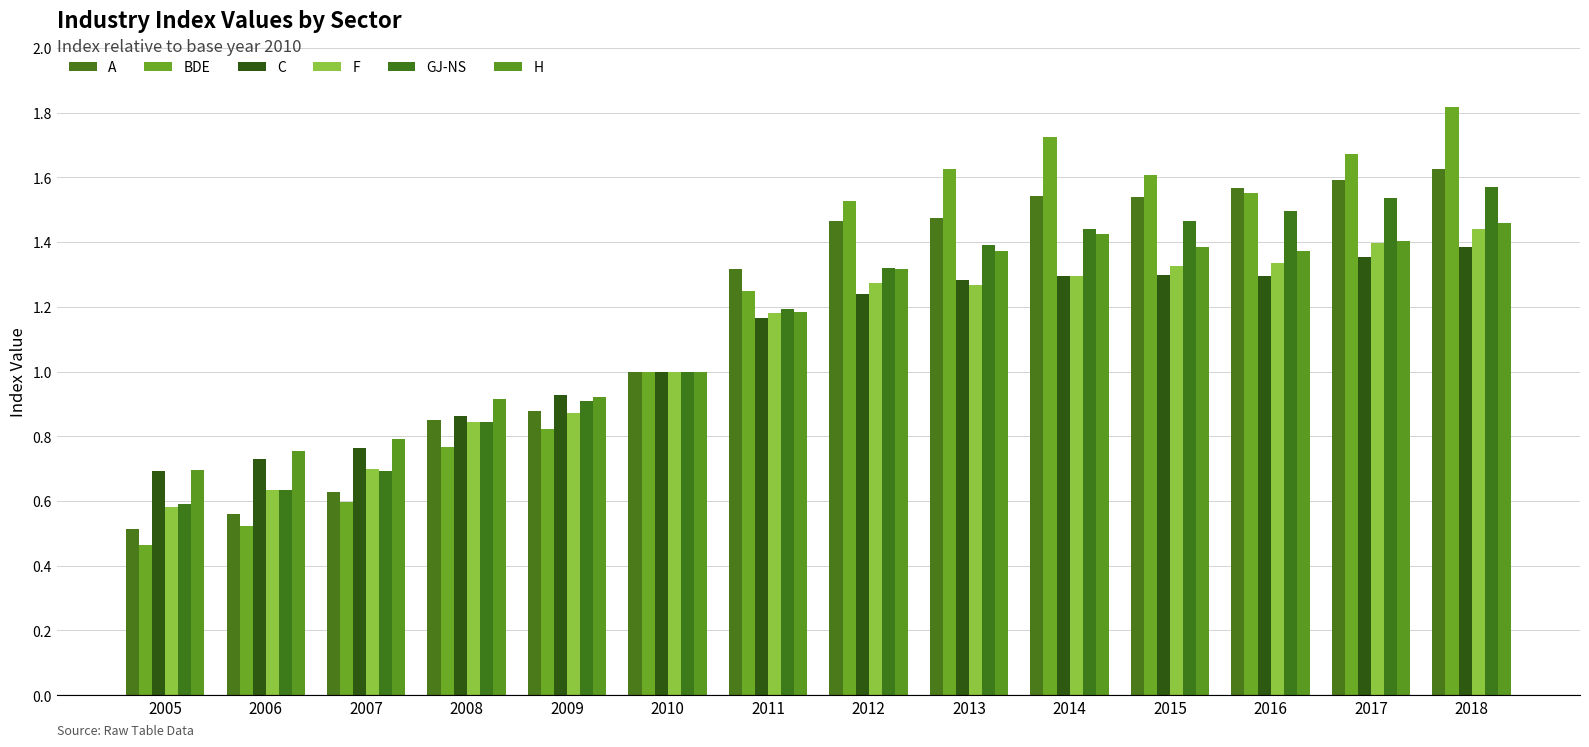

How many bars are there in total?

84